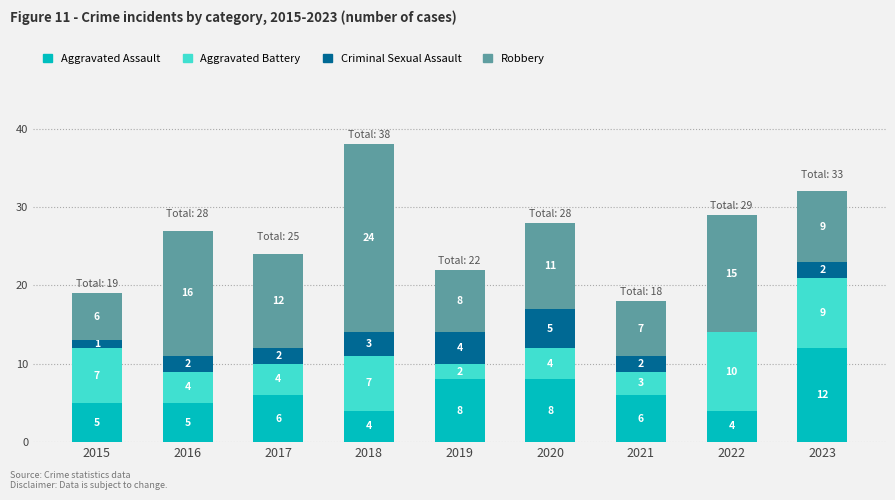

At which category is the sum across all series the highest?

2018